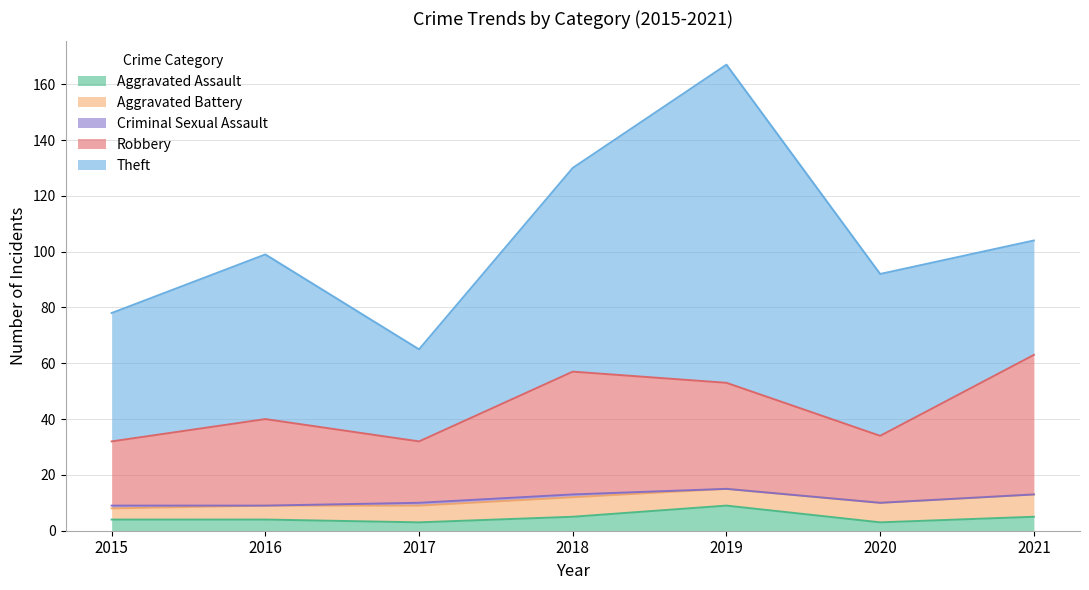

What is the difference between the Aggravated Battery values at 2015 and 2020?

3